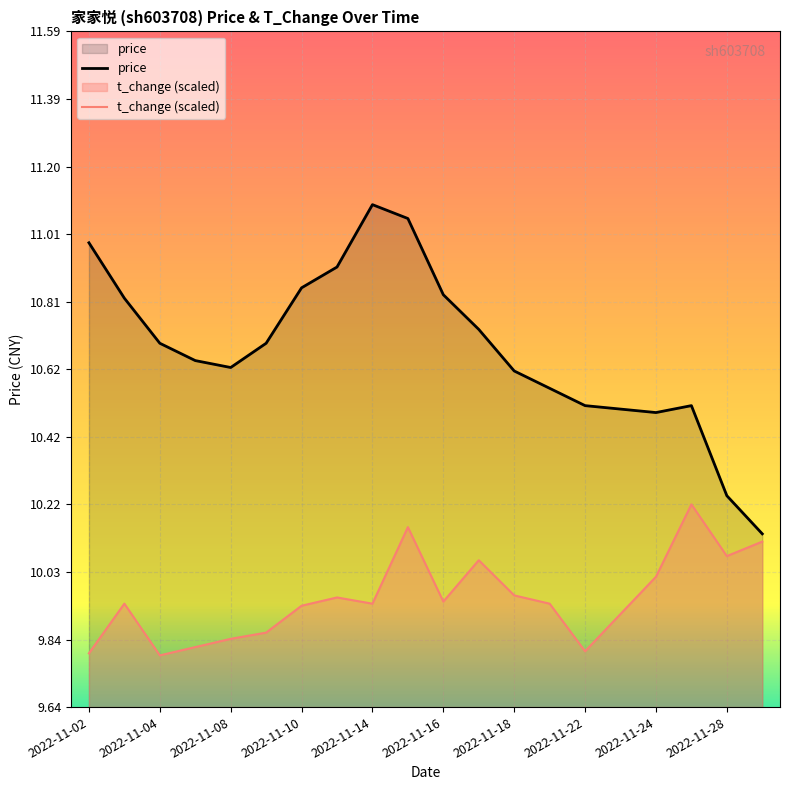

The value of price at 2022-11-29 is 10.1. True or false?

True